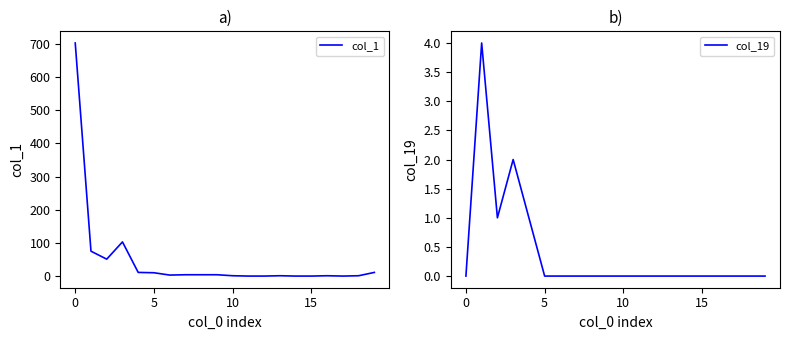

Which series has the largest total across all categories?

col_1